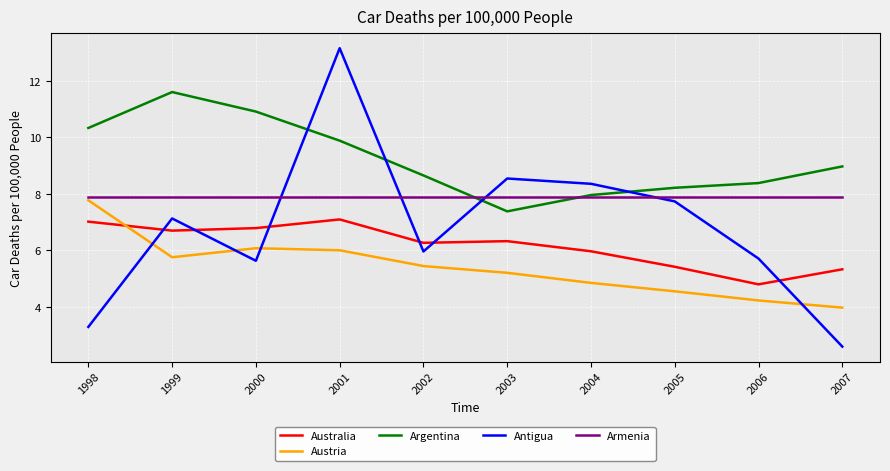

What are all the series names shown in the legend?

Australia, Austria, Argentina, Antigua, Armenia